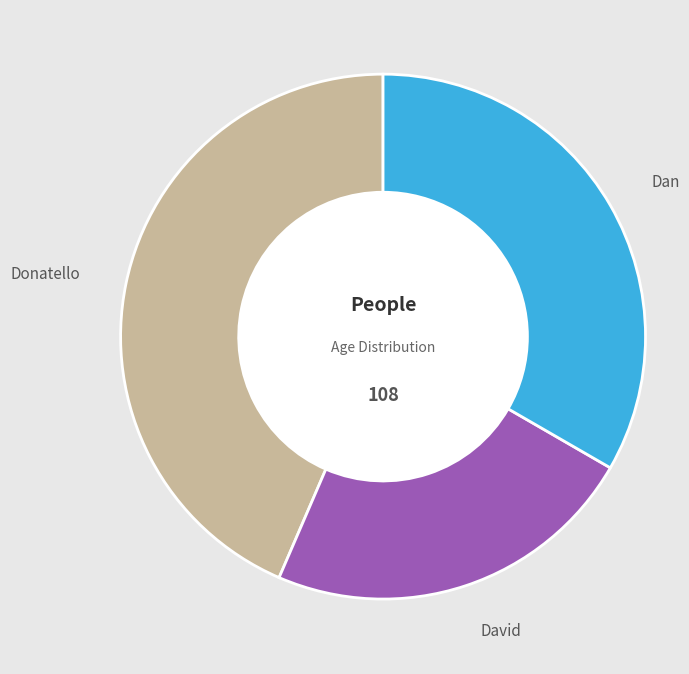

Combined, do Dan and David account for over 50%?

Yes